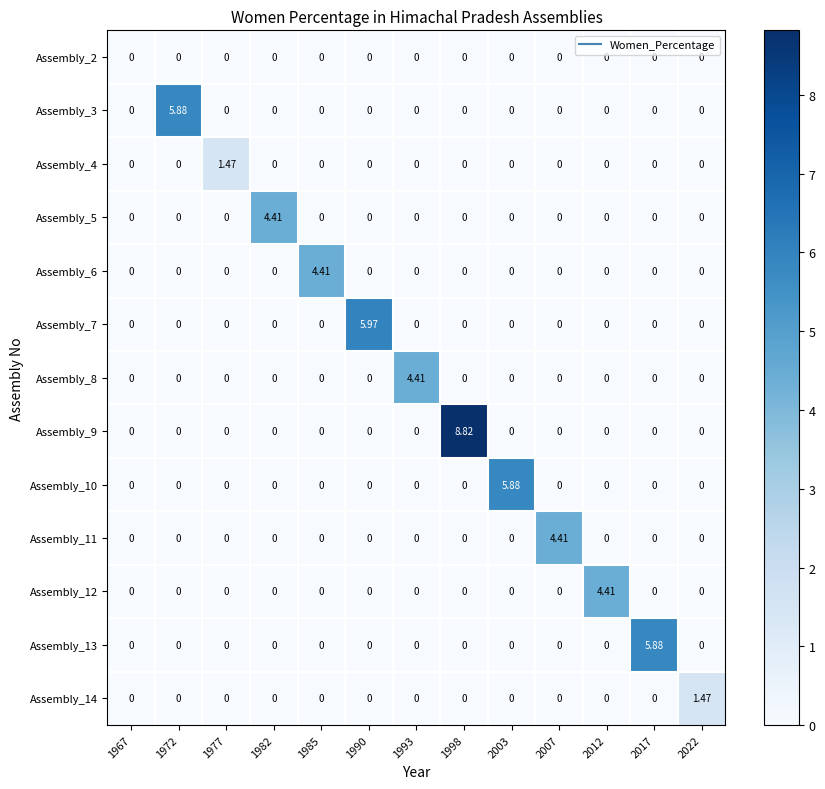

How many values in Assembly_13 are above zero?

1